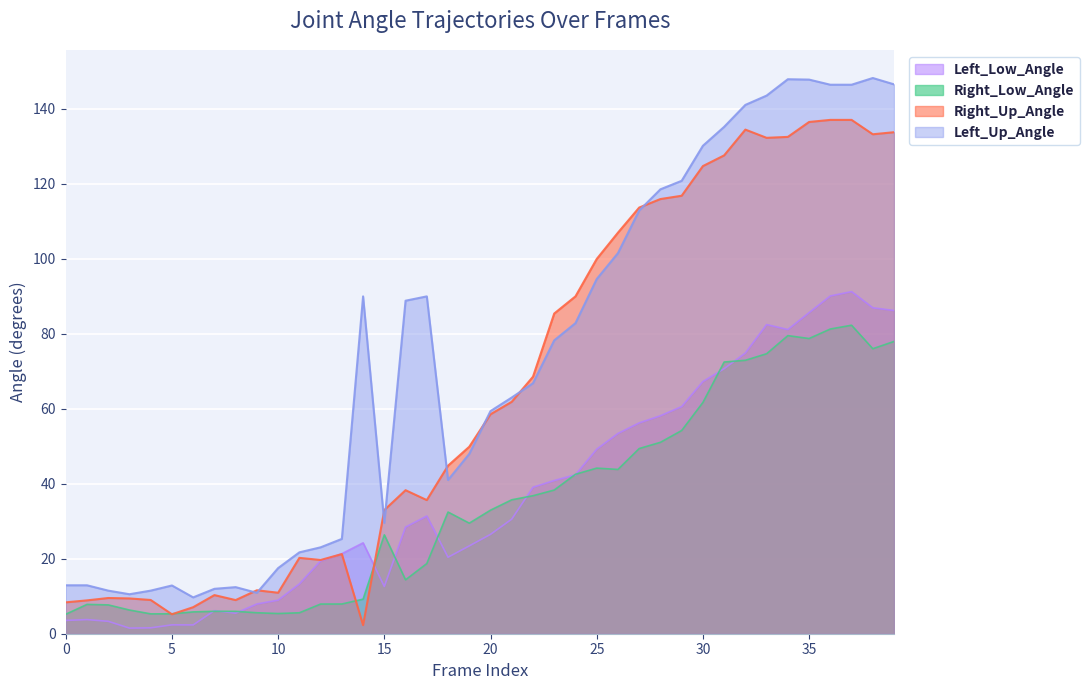

Does the chart display data point markers on the line(s)?

No